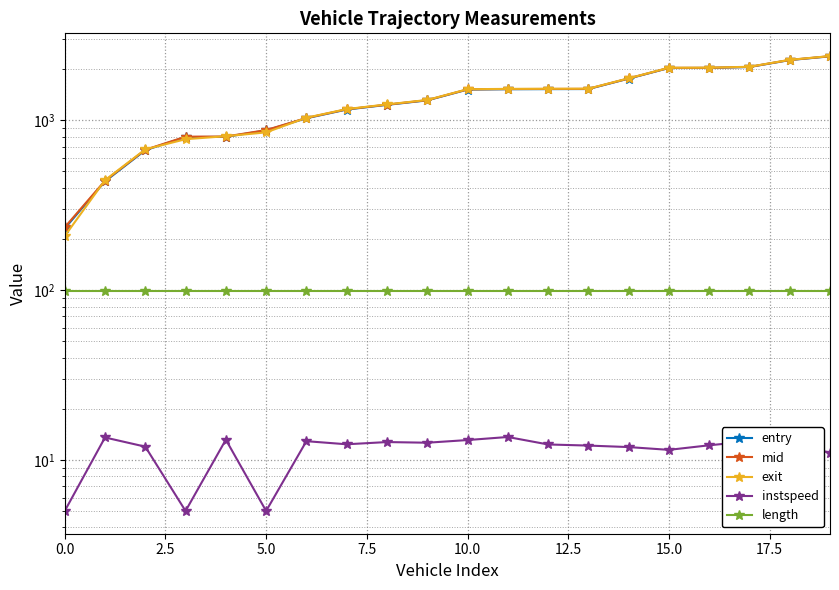

True or false: instspeed and length cross at least once.

False